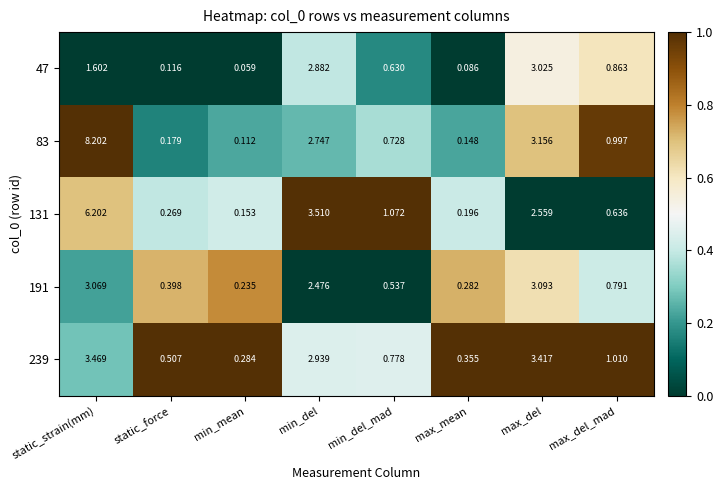

At which category is the sum across all series the highest?

static_strain(mm)